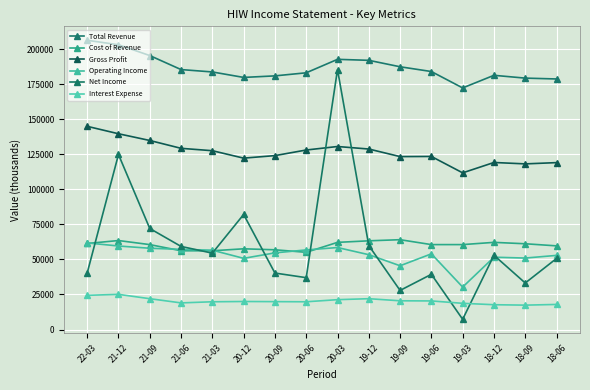

Reading right to left, transcribe all the data shown in this chart.

Total Revenue: 18-06=178800	18-09=179400	18-12=181400	19-03=172400	19-06=184100	19-09=187500	19-12=192100	20-03=192800	20-06=183200	20-09=181000	20-12=179900	21-03=183800	21-06=185500	21-09=195500	21-12=203200	22-03=206400
Cost of Revenue: 18-06=59700	18-09=61200	18-12=62200	19-03=60600	19-06=60600	19-09=64100	19-12=63300	20-03=62200	20-06=55100	20-09=56900	20-12=57600	21-03=56200	21-06=56200	21-09=60600	21-12=63500	22-03=61400
Gross Profit: 18-06=119100	18-09=118200	18-12=119200	19-03=111800	19-06=123500	19-09=123400	19-12=128800	20-03=130600	20-06=128100	20-09=124100	20-12=122300	21-03=127600	21-06=129300	21-09=134900	21-12=139700	22-03=145000
Operating Income: 18-06=52900	18-09=51000	18-12=51600	19-03=30300	19-06=54000	19-09=45500	19-12=53400	20-03=58500	20-06=56800	20-09=54700	20-12=50800	21-03=56600	21-06=57200	21-09=58000	21-12=59600	22-03=61800
Net Income: 18-06=50700	18-09=33200	18-12=53000	19-03=7300	19-06=39400	19-09=27900	19-12=59900	20-03=185500	20-06=37000	20-09=40300	20-12=82100	21-03=54500	21-06=59300	21-09=72100	21-12=124900	22-03=40300
Interest Expense: 18-06=17900	18-09=17400	18-12=17700	19-03=18700	19-06=20400	19-09=20500	19-12=22000	20-03=21300	20-06=19800	20-09=19900	20-12=20000	21-03=19800	21-06=19000	21-09=22000	21-12=25100	22-03=24400